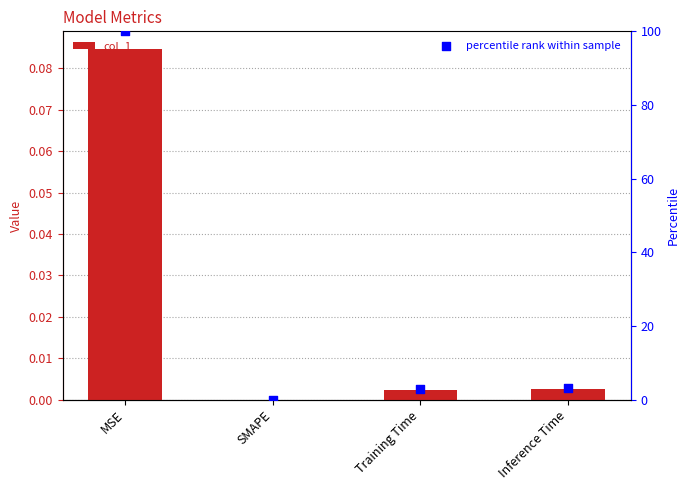

Is the value of percentile rank within sample at Inference Time greater than the value of col_1 at SMAPE?

Yes